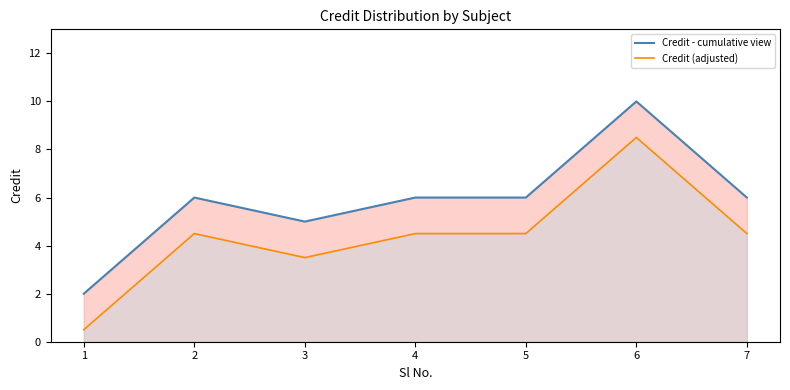

What is the average value of the Credit - cumulative view series?

5.9